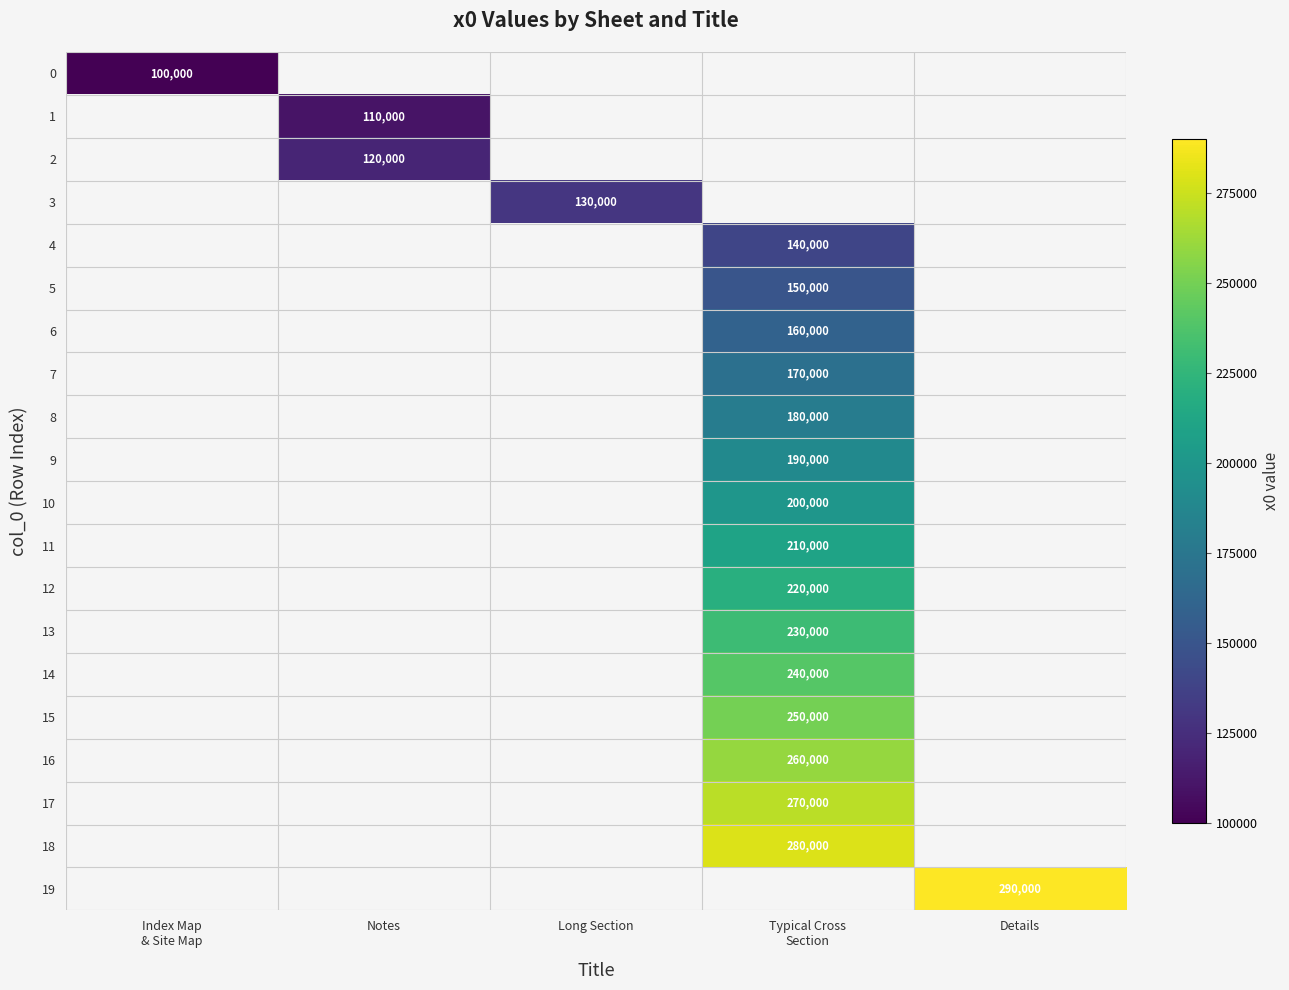

Is it true that row_0 equals 56515.6 at Index Map
& Site Map?

False